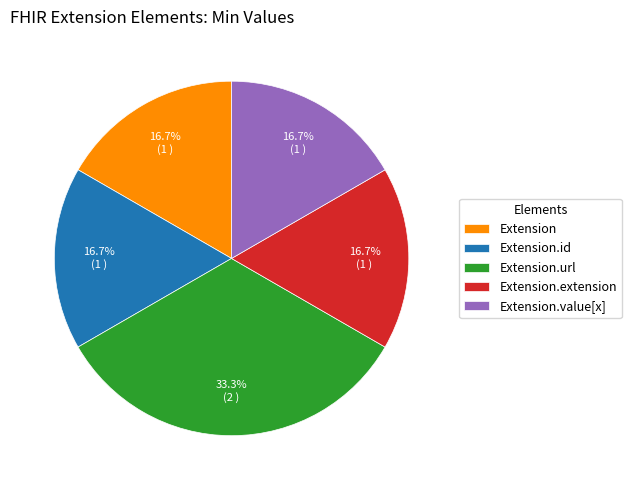

Does Extension.id account for over 50% of the chart?

No